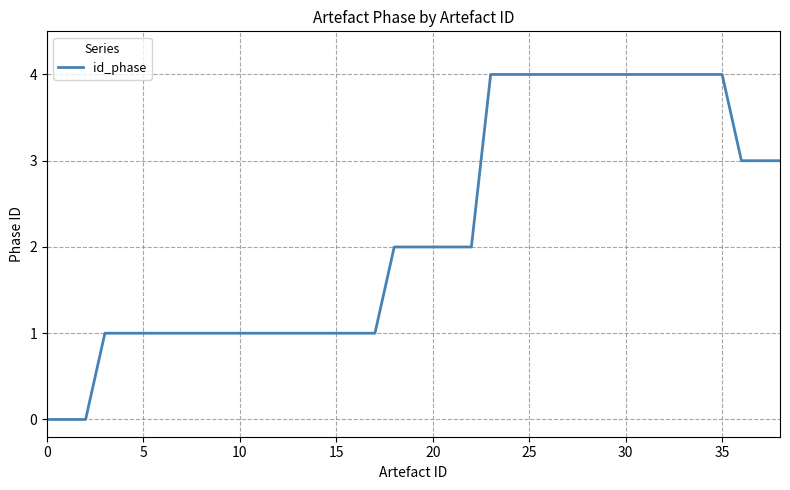

What is the difference between the maximum and minimum values?

4